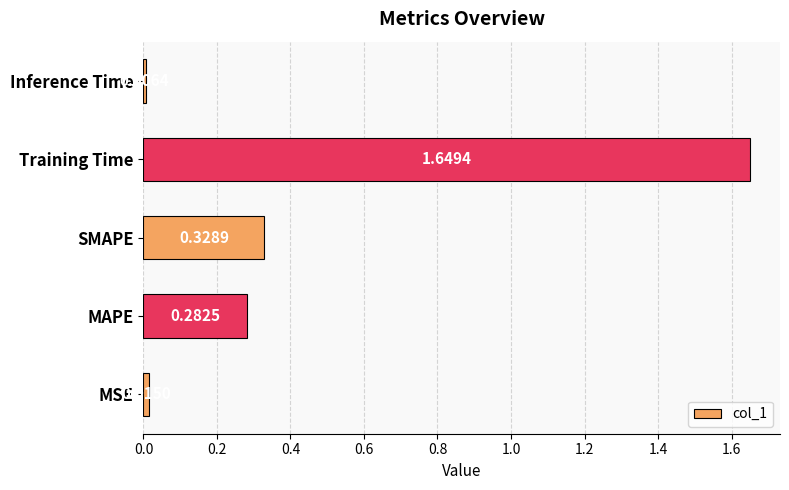

List the labels in order of value, smallest first.

Inference Time, MSE, MAPE, SMAPE, Training Time